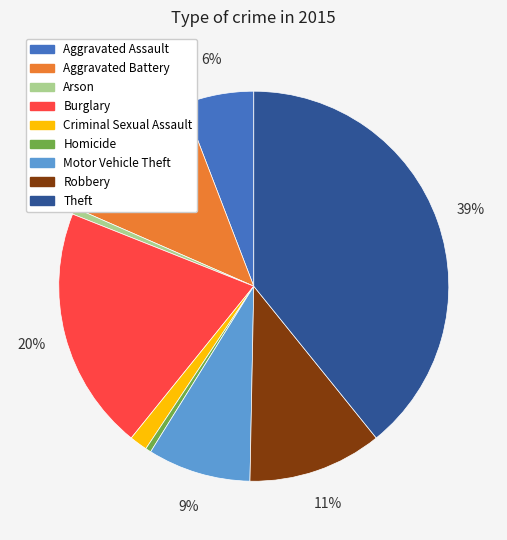

Count the number of slices in the pie.

9